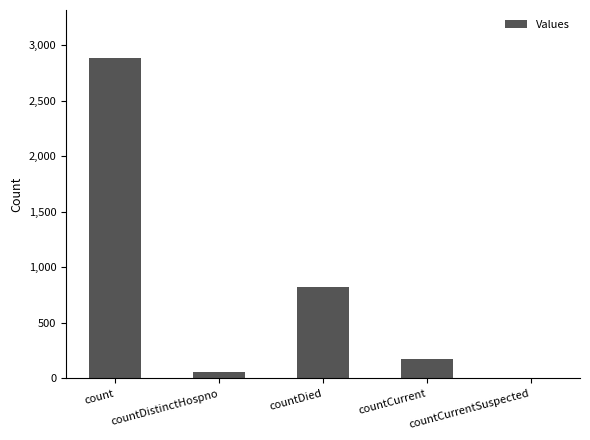

At which label does the data first exceed 177?

count